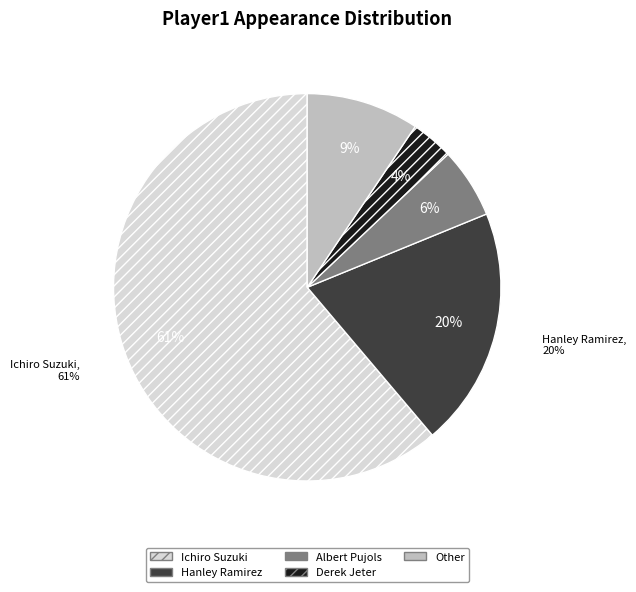

Does any single category account for the majority?

Yes